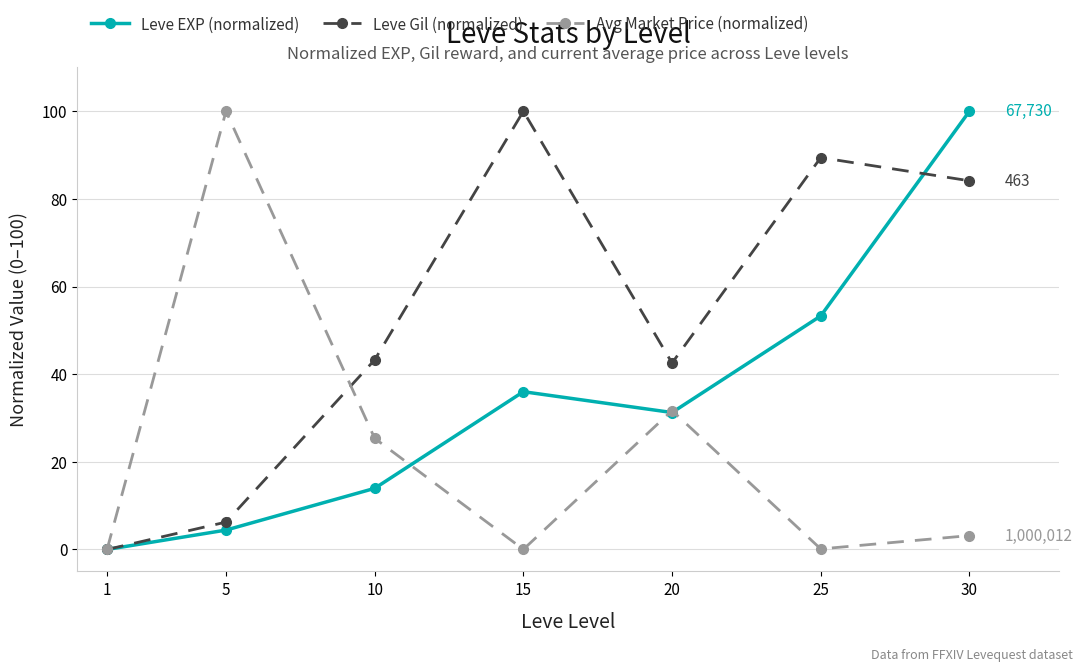

What are all the series names shown in the legend?

Leve EXP (normalized), Leve Gil (normalized), Avg Market Price (normalized)